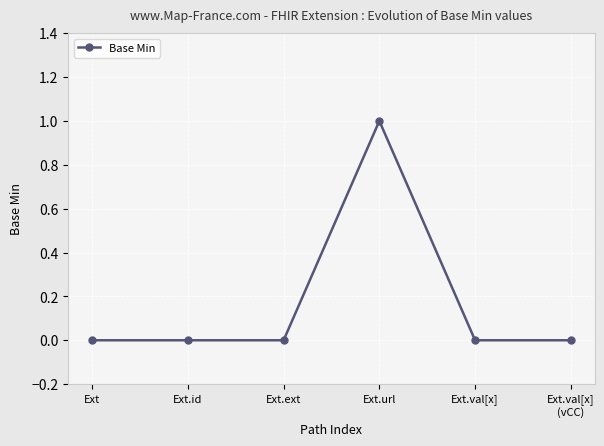

What position from the left is Ext.id?

2